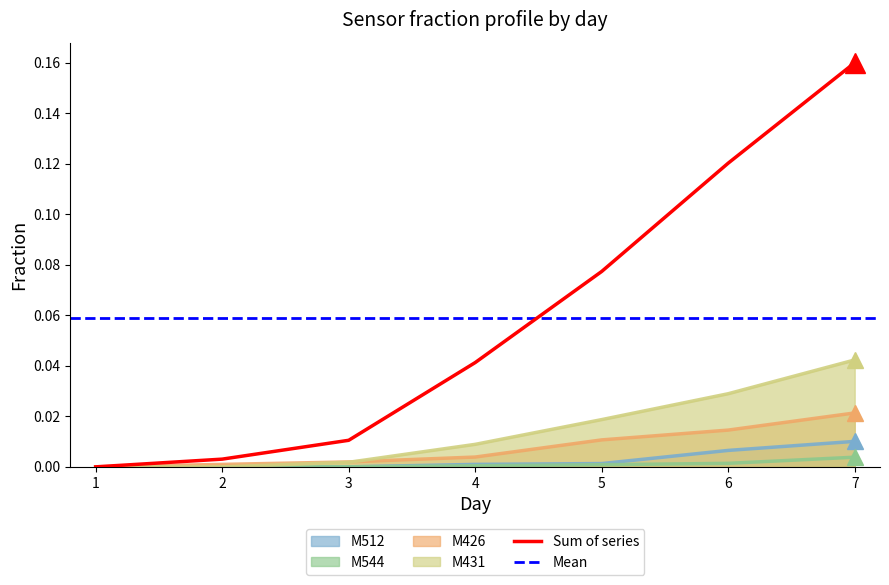

Is it true that the value at 4 is 0.1?

False